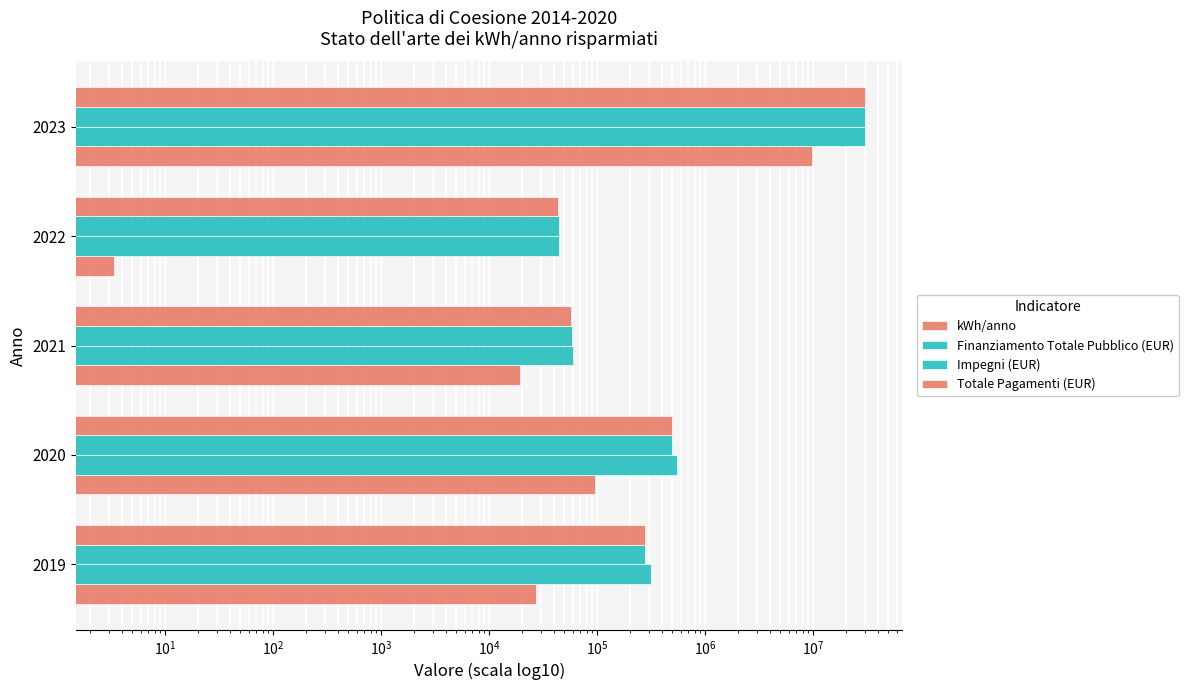

How many categories are shown in the chart?

5